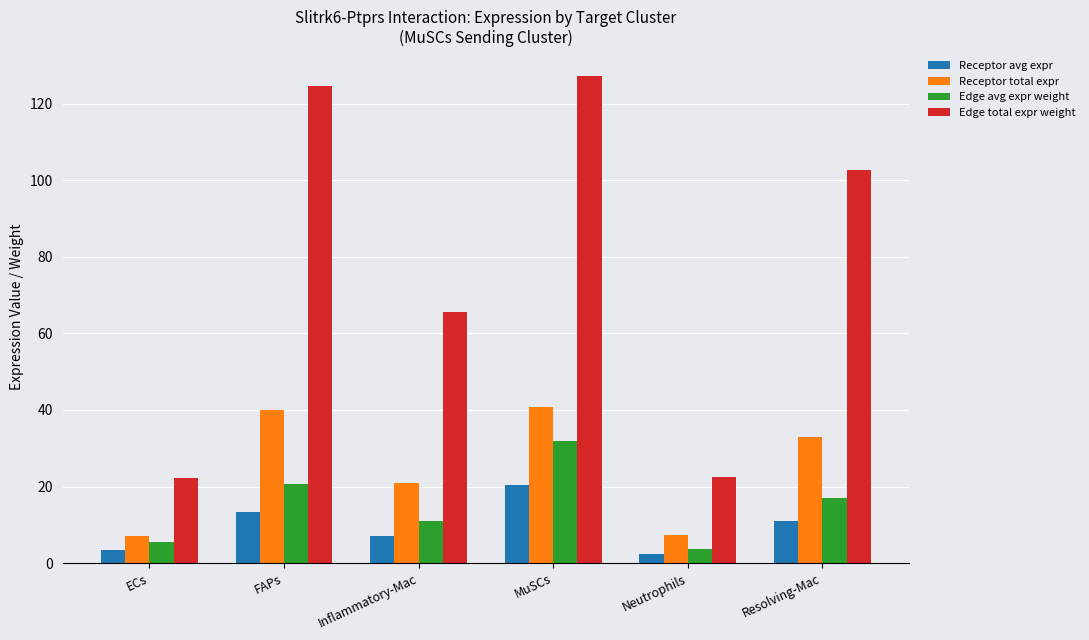

The value of Edge avg expr weight at MuSCs is 9.3. True or false?

False